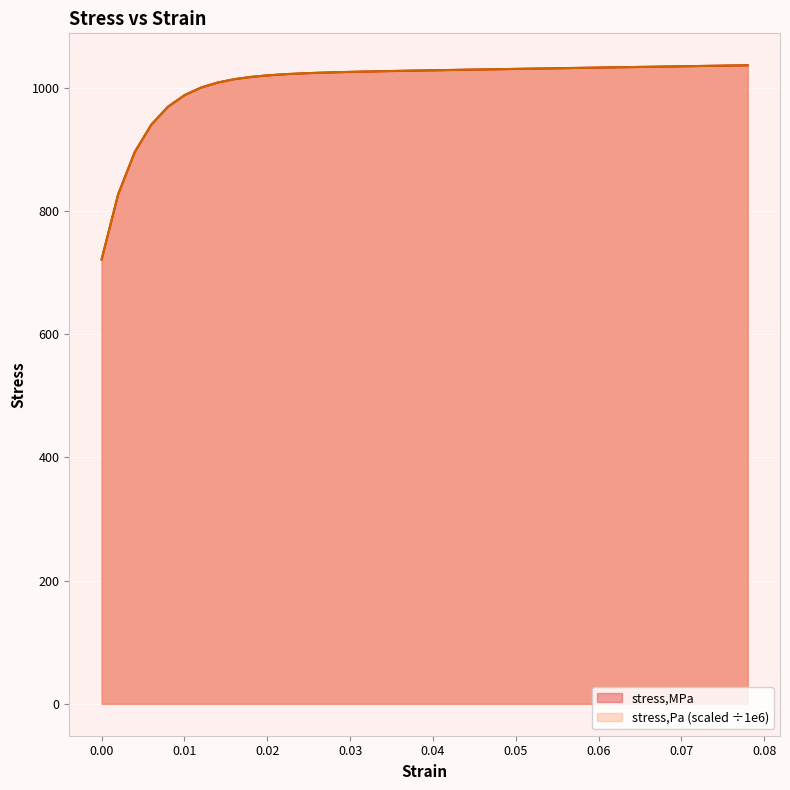

What is the average value of the stress,MPa series?

1006.9